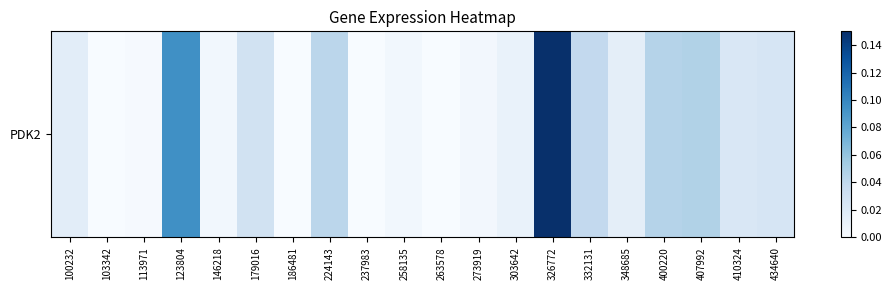

Rank the categories by value from lowest to highest.

103342, 186481, 237983, 263578, 113971, 273919, 258135, 146218, 303642, 348685, 100232, 410324, 434640, 179016, 332131, 224143, 400220, 407992, 123804, 326772